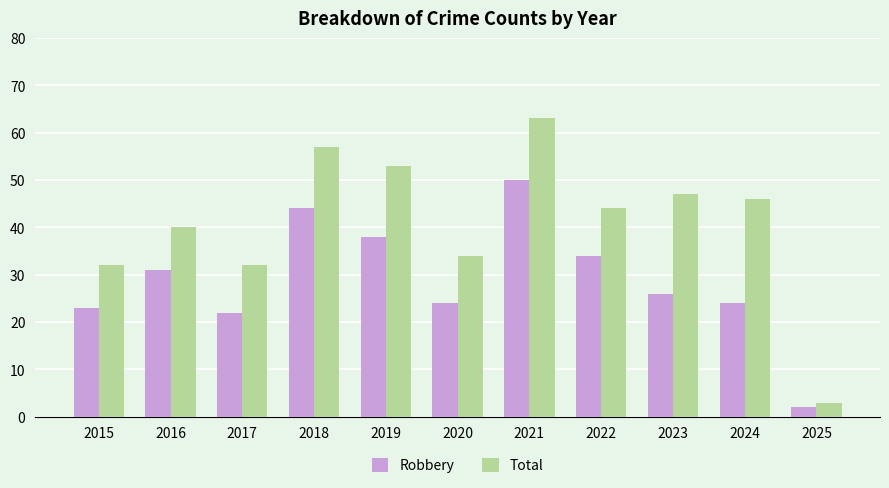

Reading left to right, extract all data points from this chart.

Robbery: 2015=23	2016=31	2017=22	2018=44	2019=38	2020=24	2021=50	2022=34	2023=26	2024=24	2025=2
Total: 2015=32	2016=40	2017=32	2018=57	2019=53	2020=34	2021=63	2022=44	2023=47	2024=46	2025=3